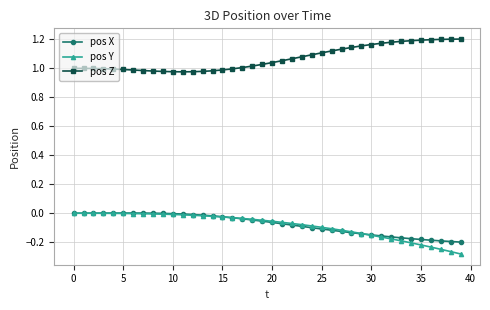

Which series has the largest total across all categories?

pos Z